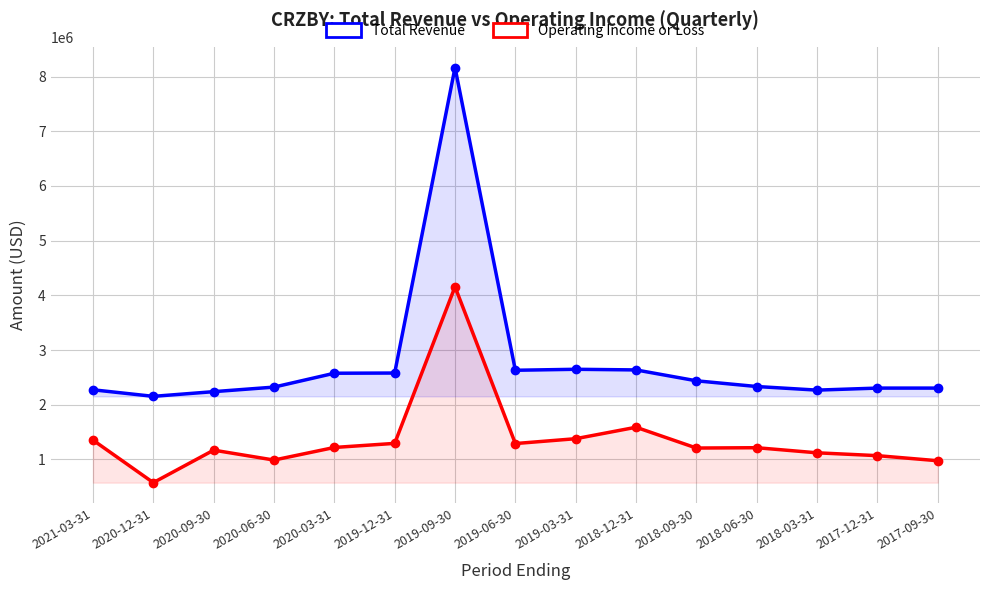

The Total Revenue series shows 2153500 at 2020-12-31. True or false?

True